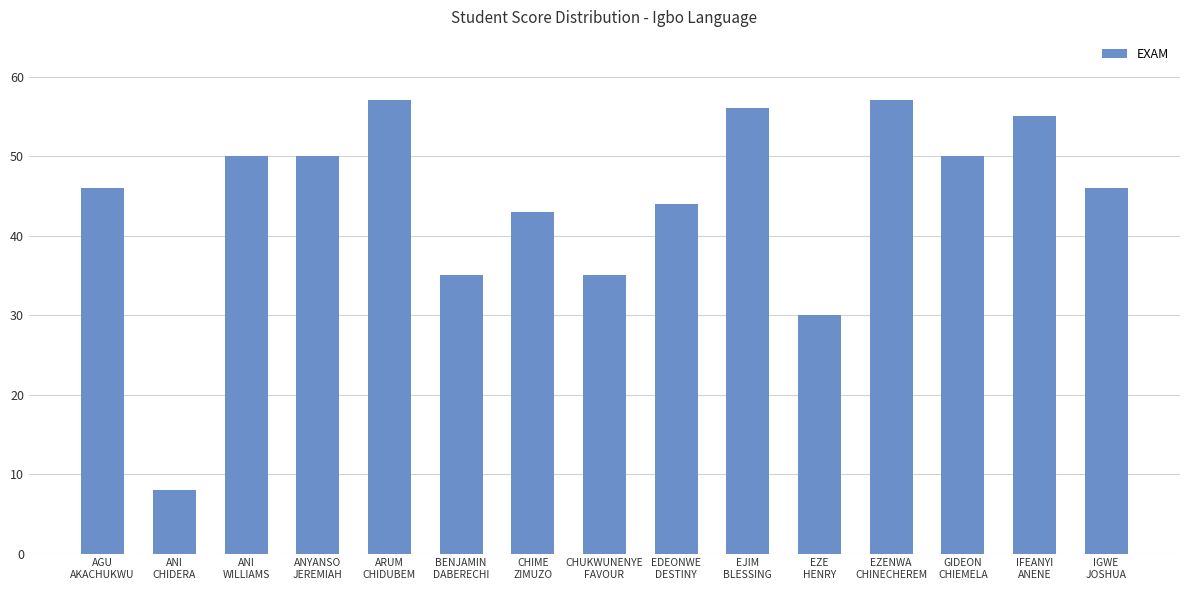

Reading left to right, extract all data points from this chart.

AGU
AKACHUKWU=46	ANI
CHIDERA=8	ANI
WILLIAMS=50	ANYANSO
JEREMIAH=50	ARUM
CHIDUBEM=57	BENJAMIN
DABERECHI=35	CHIME
ZIMUZO=43	CHUKWUNENYE
FAVOUR=35	EDEONWE
DESTINY=44	EJIM
BLESSING=56	EZE
HENRY=30	EZENWA
CHINECHEREM=57	GIDEON
CHIEMELA=50	IFEANYI
ANENE=55	IGWE
JOSHUA=46